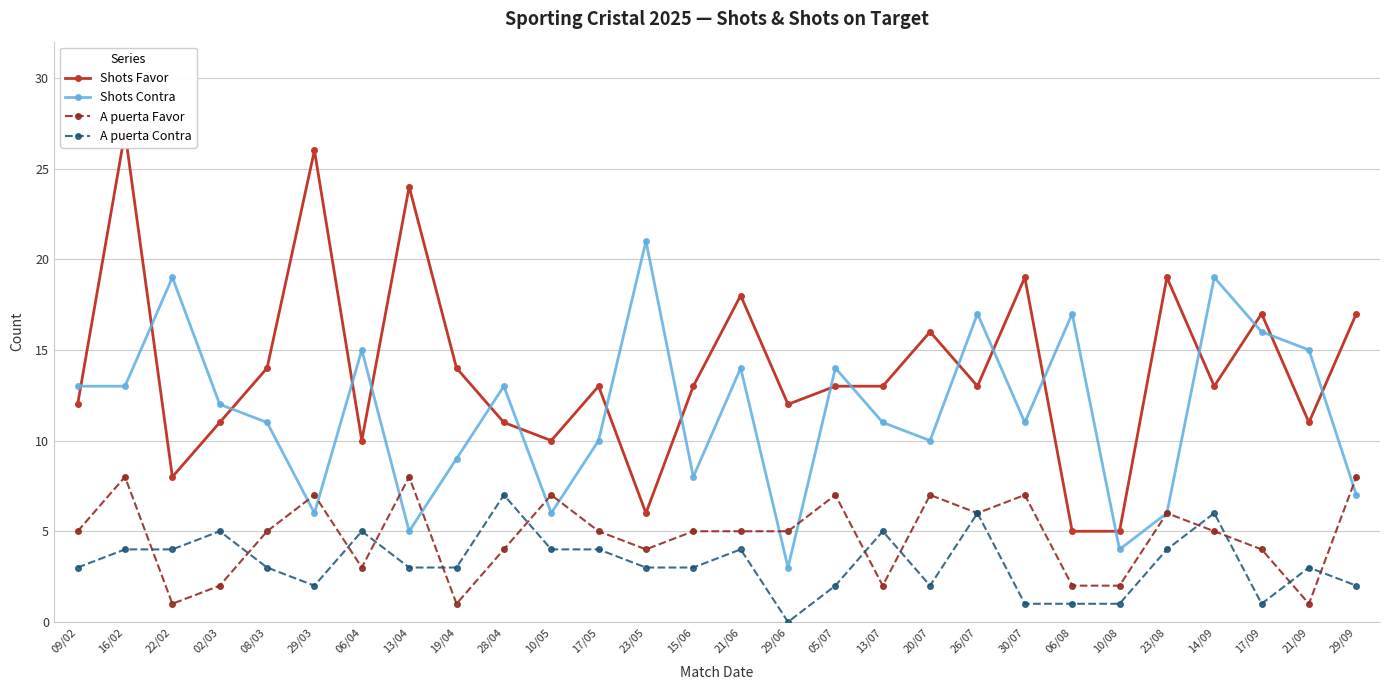

True or false: Shots Favor and A puerta Contra cross at least once.

False